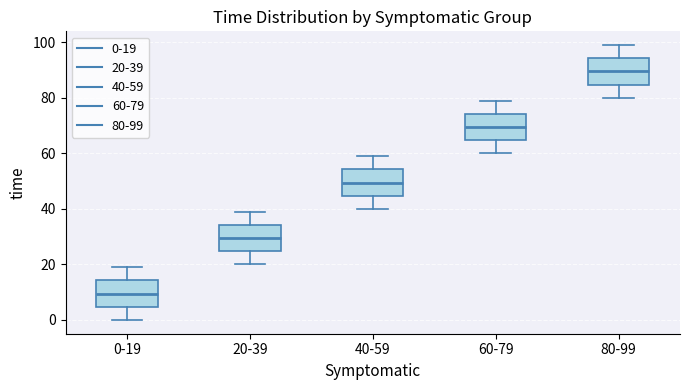

Where is the lower edge of the box for 40-59 on the y-axis? The values are not printed on the chart, so give them approximately, as read against the axis.

44